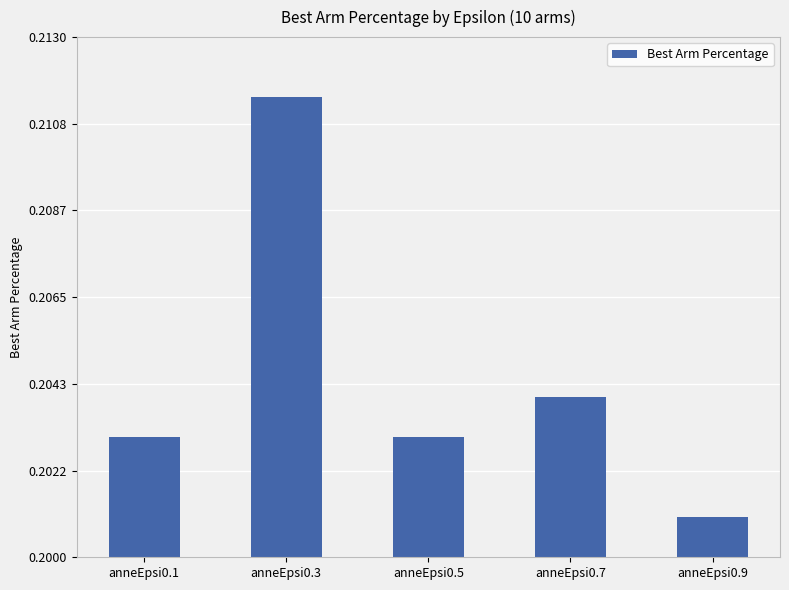

At which category does the chart reach its peak across all series?

anneEpsi0.3